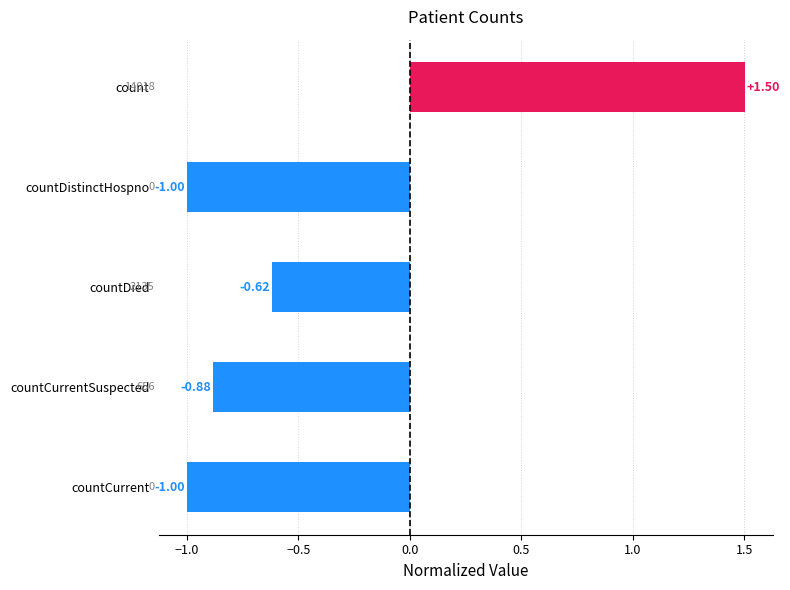

What is the minimum value shown in the chart?

-1.0